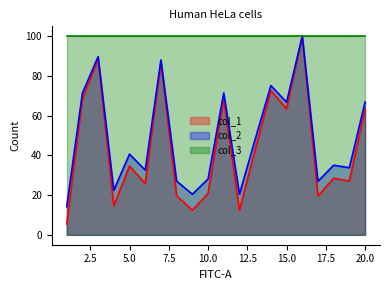

What is the value of the col_2 point at the 14th from the left?

75.1